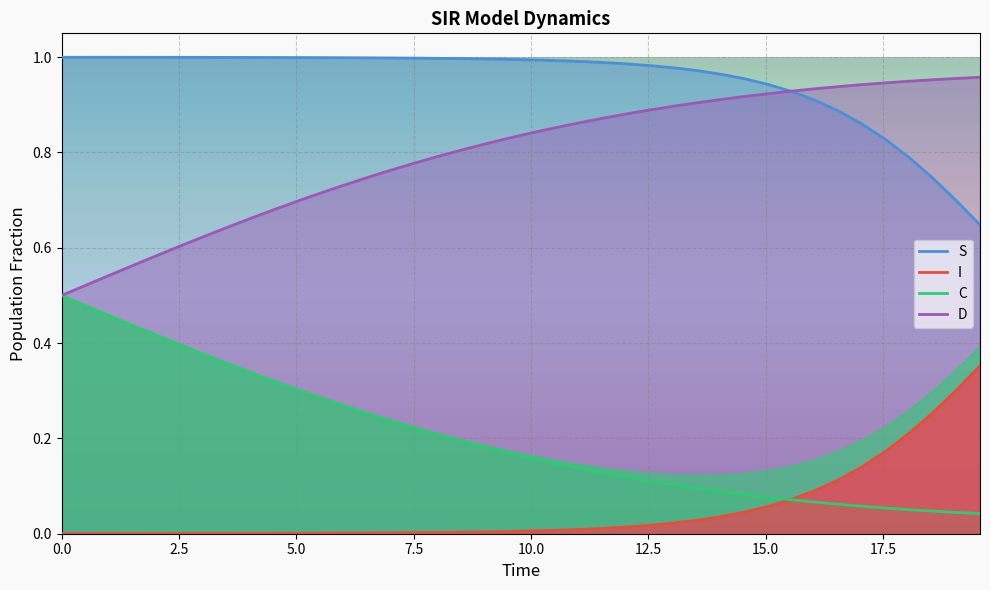

How many lines are shown in the chart?

4